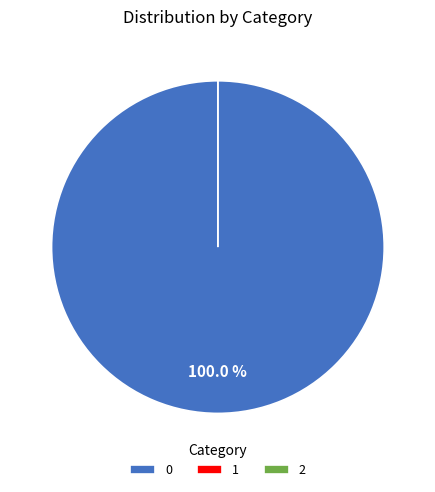

Does 2 represent more than half of the total?

No